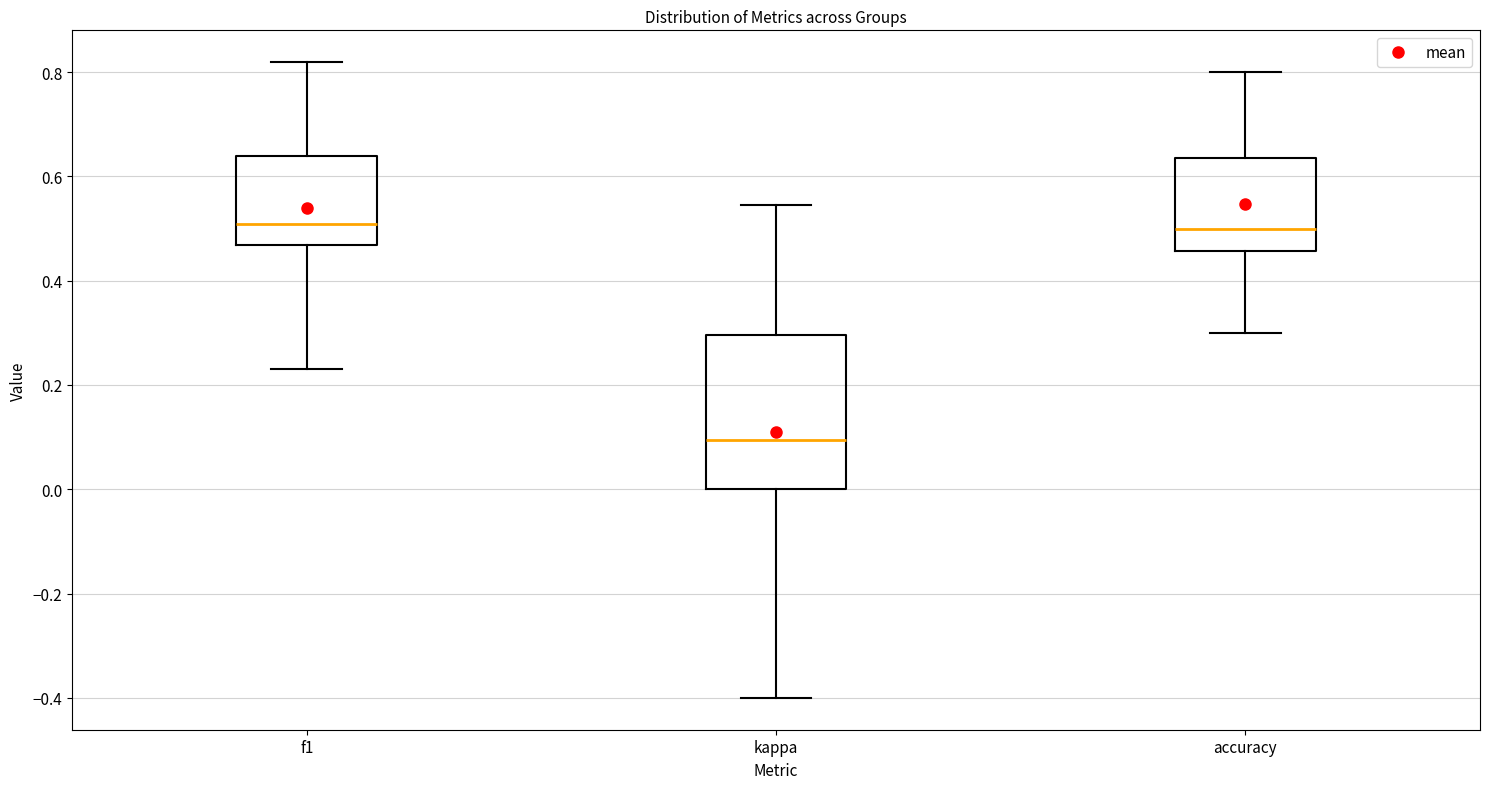

Reading left to right, transcribe this box plot: for each box, give where its median line is, the range the box spans, and where its two whiskers end, as read against the y-axis. The values are not printed on the chart, so give them approximately, as read against the axis.

f1: median 0.50, box 0.46 to 0.64, whiskers 0.24 to 0.82
kappa: median 0.10, box 0.00 to 0.30, whiskers -0.40 to 0.54
accuracy: median 0.50, box 0.46 to 0.64, whiskers 0.30 to 0.80